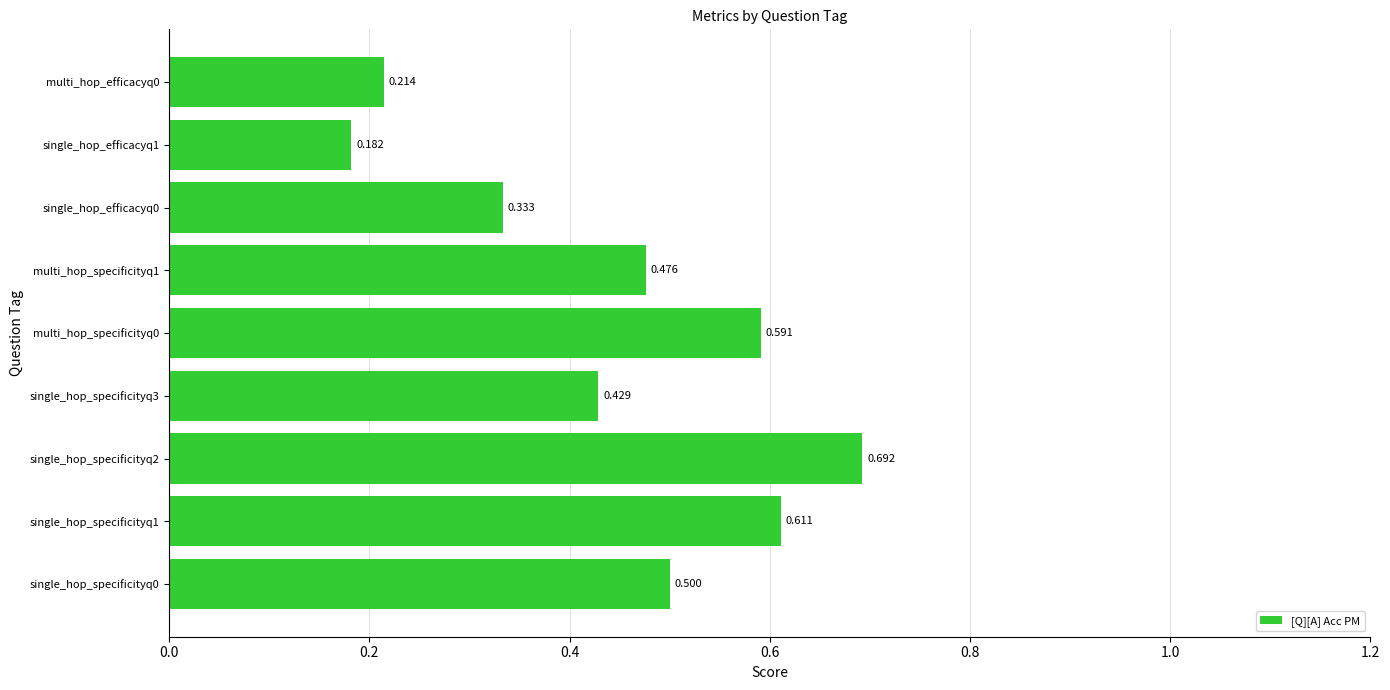

At which category does the chart reach its peak across all series?

single_hop_specificityq2